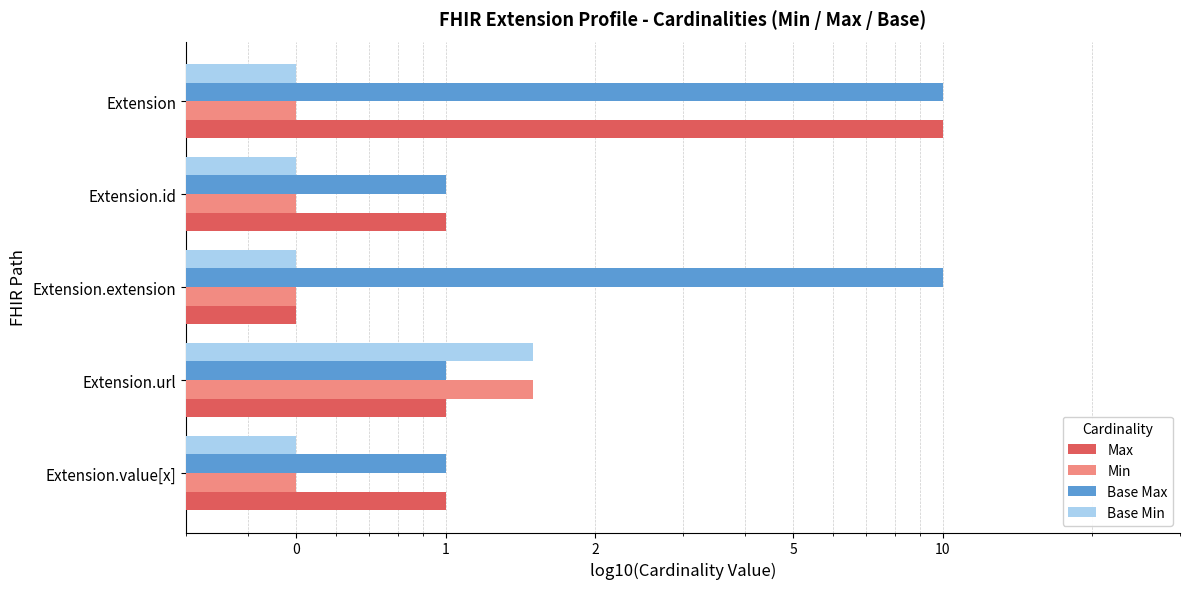

True or false: Base Min has a value of 2.0 at Extension.url.

False